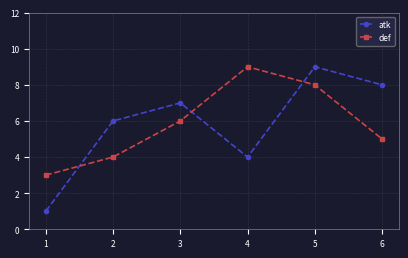

What is the difference between the highest and lowest values at 6?

3